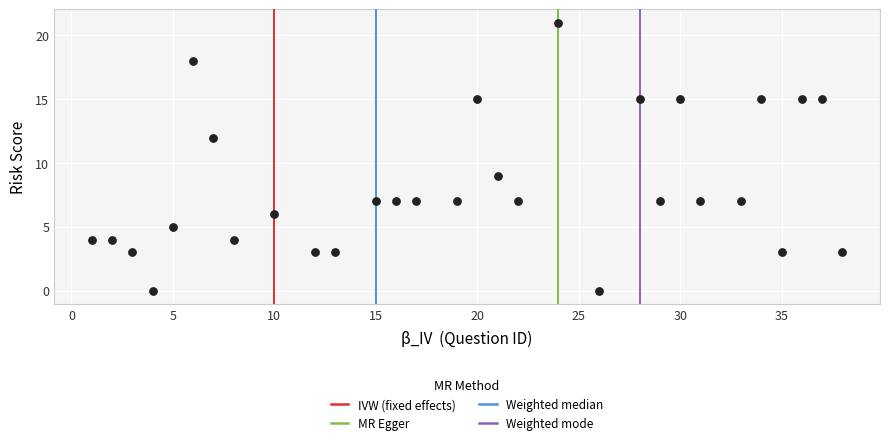

What Y value in the scatter plot is closest to 10?

9